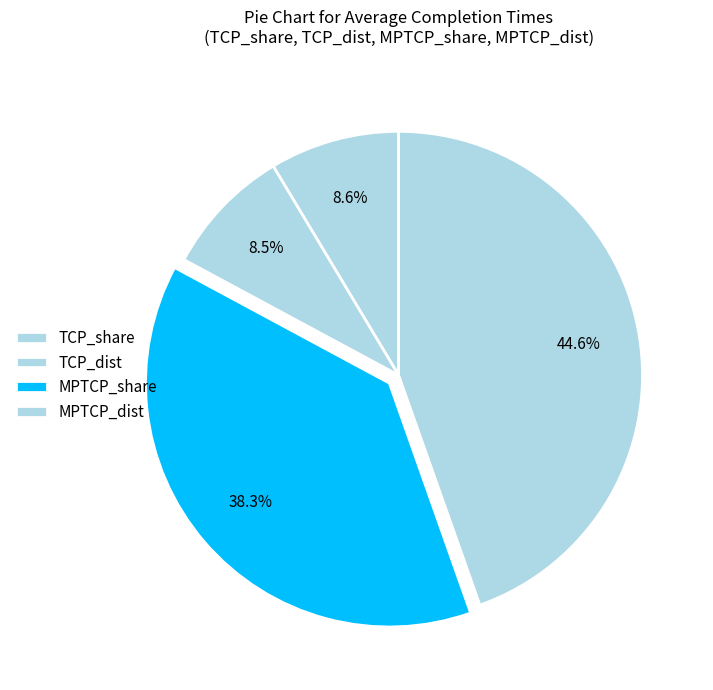

To the nearest percent, what is the average slice percentage?

25%